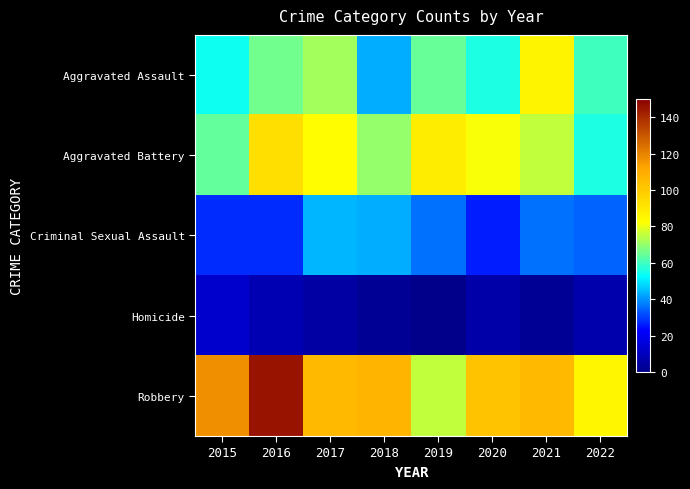

Reading right to left, list all the values displayed in this chart.

Aggravated Assault: 2022=60	2021=86	2020=56	2019=65	2018=43	2017=72	2016=66	2015=54
Aggravated Battery: 2022=56	2021=75	2020=82	2019=88	2018=70	2017=83	2016=93	2015=64
Criminal Sexual Assault: 2022=34	2021=36	2020=26	2019=36	2018=43	2017=44	2016=28	2015=28
Homicide: 2022=7	2021=2	2020=6	2019=0	2018=2	2017=5	2016=8	2015=13
Robbery: 2022=85	2021=105	2020=102	2019=75	2018=107	2017=105	2016=145	2015=117